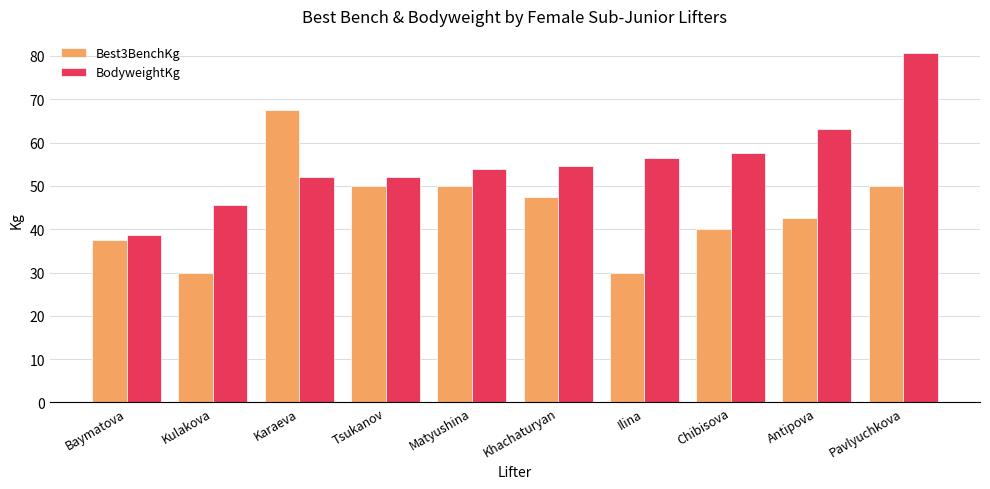

What is the spread (max minus min) of values at Matyushina?

3.8